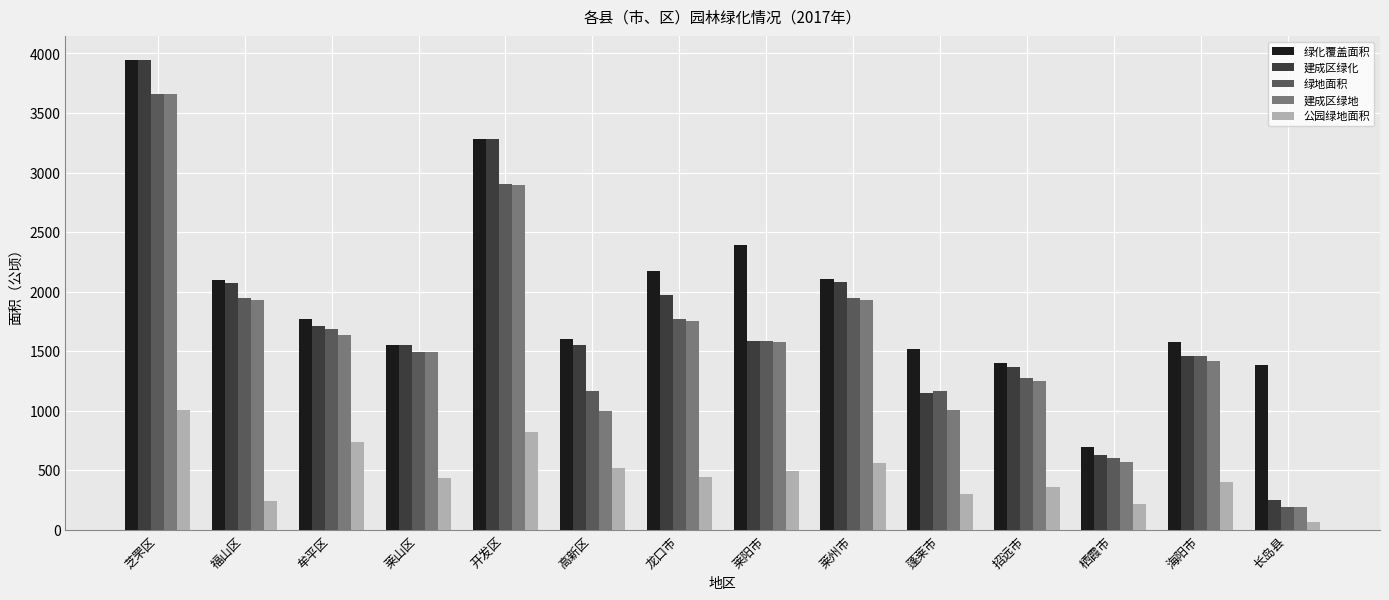

The 建成区绿地 series shows 815.2 at 开发区. True or false?

False